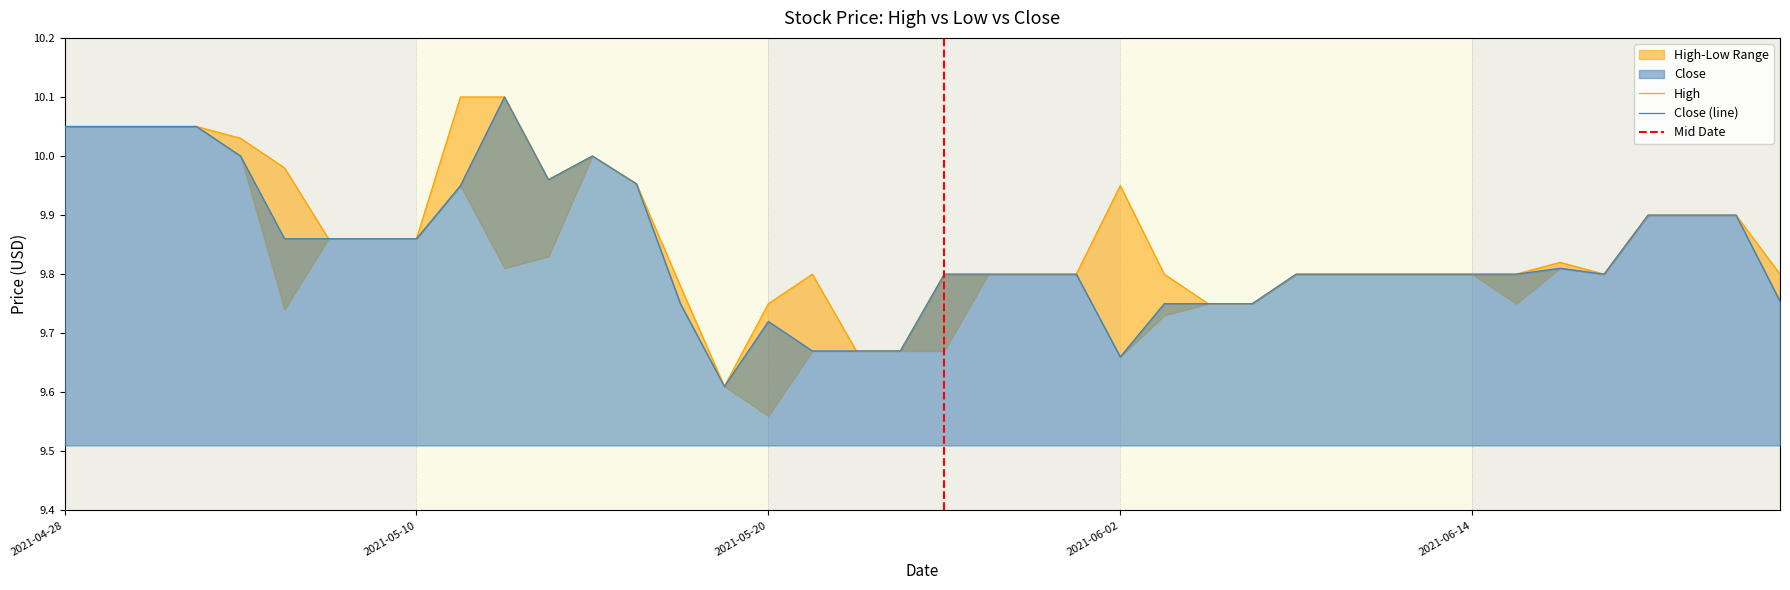

At which label does High reach its peak?

2021-05-11